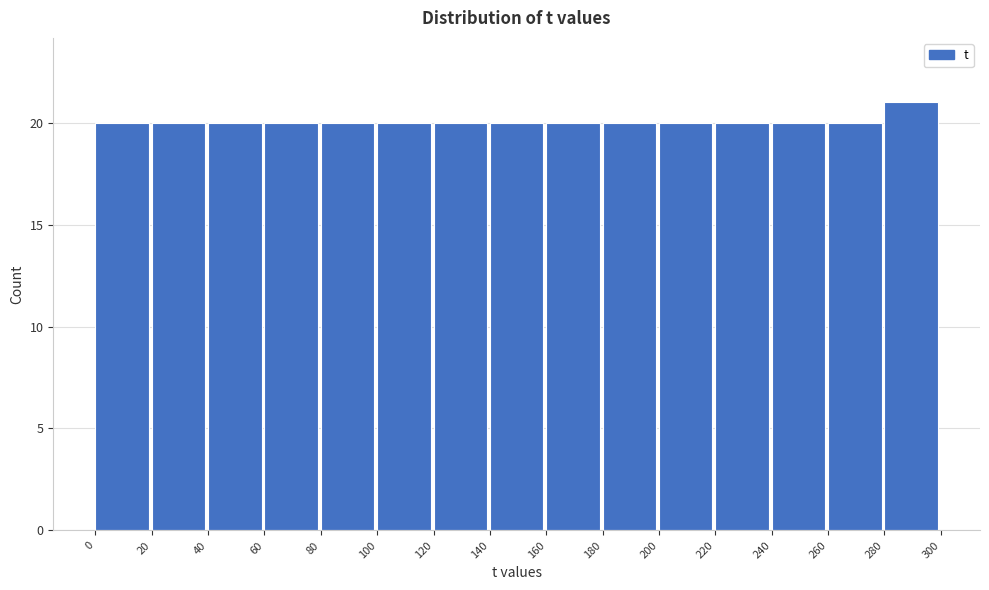

Reading left to right, list every bar in this chart as the range it spans on the x-axis followed by its height. The values are not printed on the chart, so give them approximately, as read against the axis.

0 to 20: 20
20 to 40: 20
40 to 60: 20
60 to 80: 20
80 to 100: 20
100 to 120: 20
120 to 140: 20
140 to 160: 20
160 to 180: 20
180 to 200: 20
200 to 220: 20
220 to 240: 20
240 to 260: 20
260 to 280: 20
280 to 300: 21